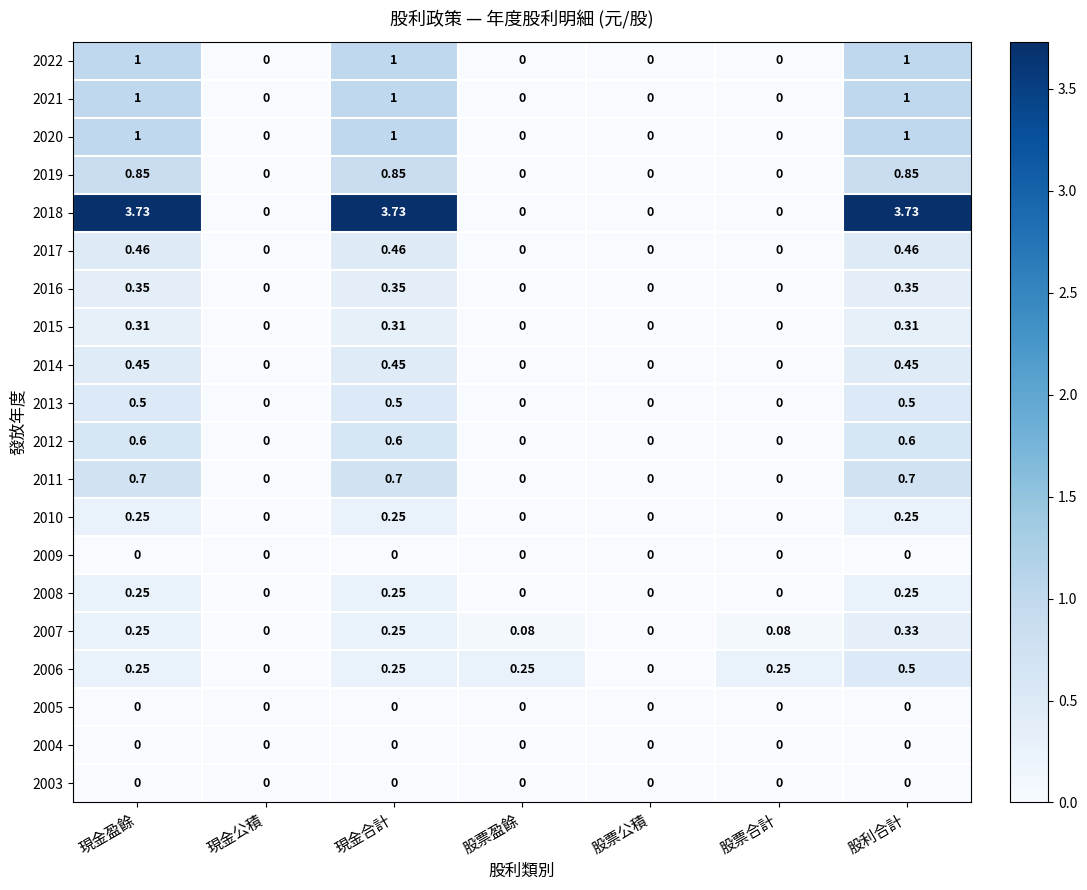

Is the value of 2011 at 股票盈餘 greater than the value of 2016 at 股利合計?

No